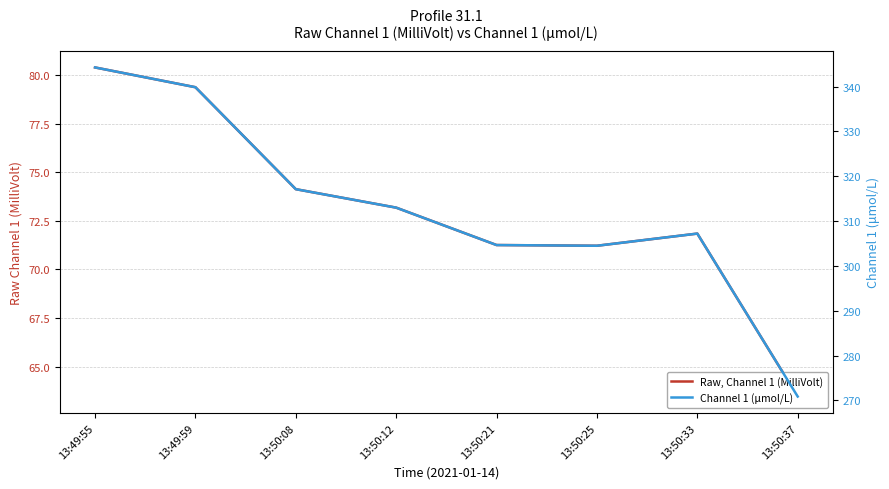

How many interior local valleys does the Raw, Channel 1 (MilliVolt) series have?

1